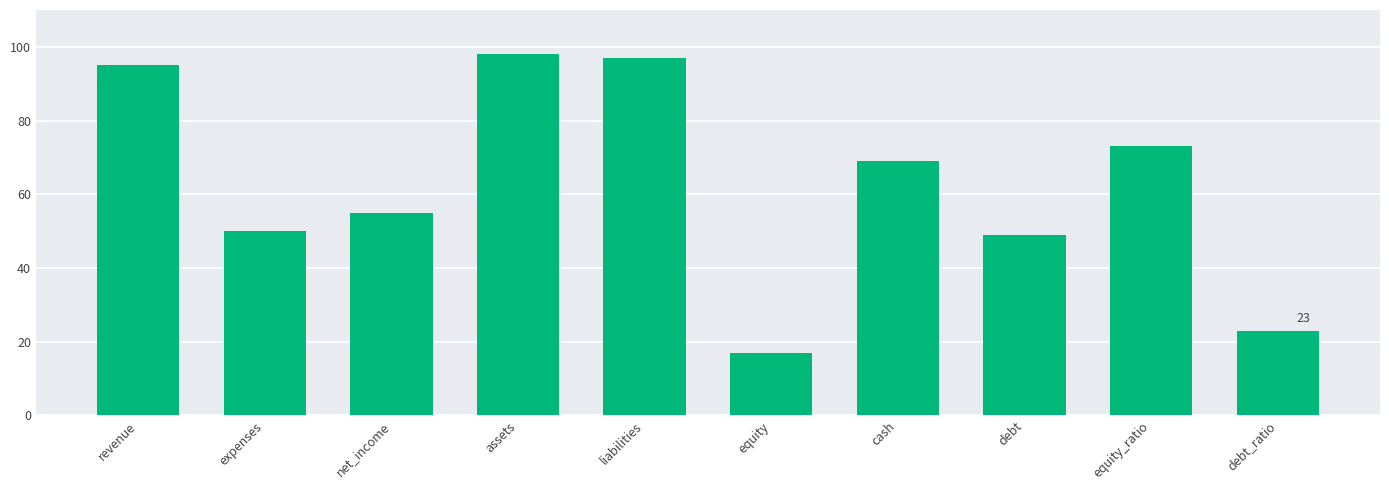

The chart shows a value of 104 at cash. True or false?

False